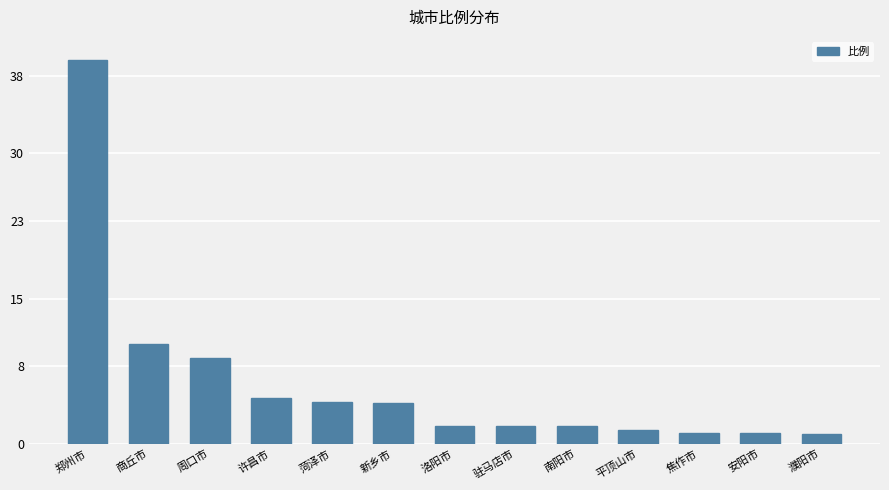

At which category does the chart reach its peak across all series?

郑州市